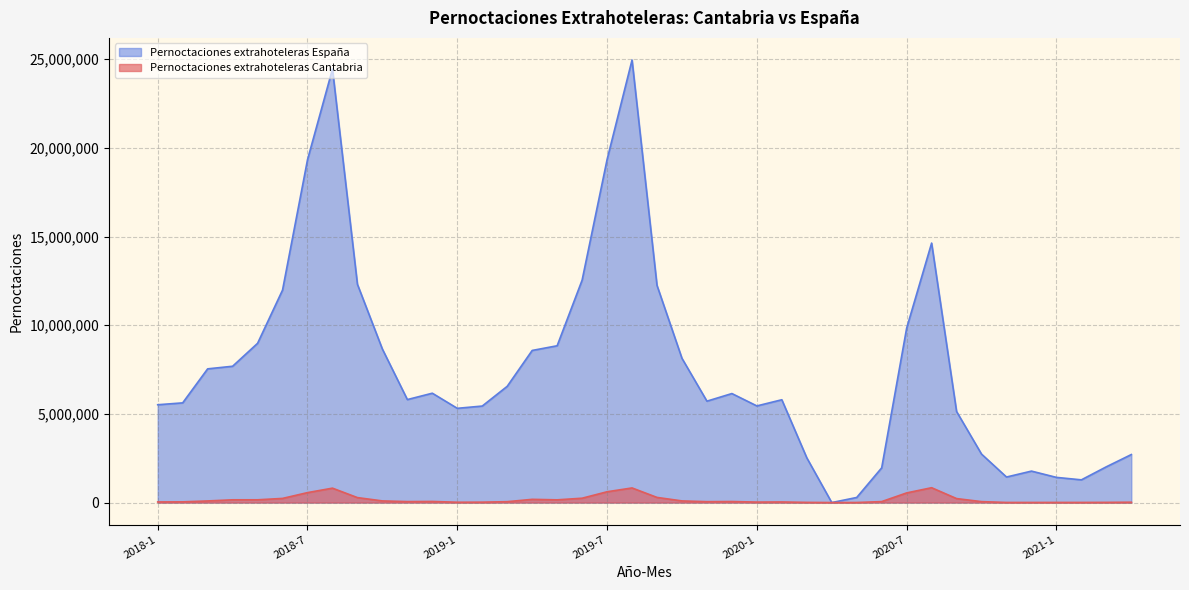

What is the spread (max minus min) of values at 2019-9?

11958272